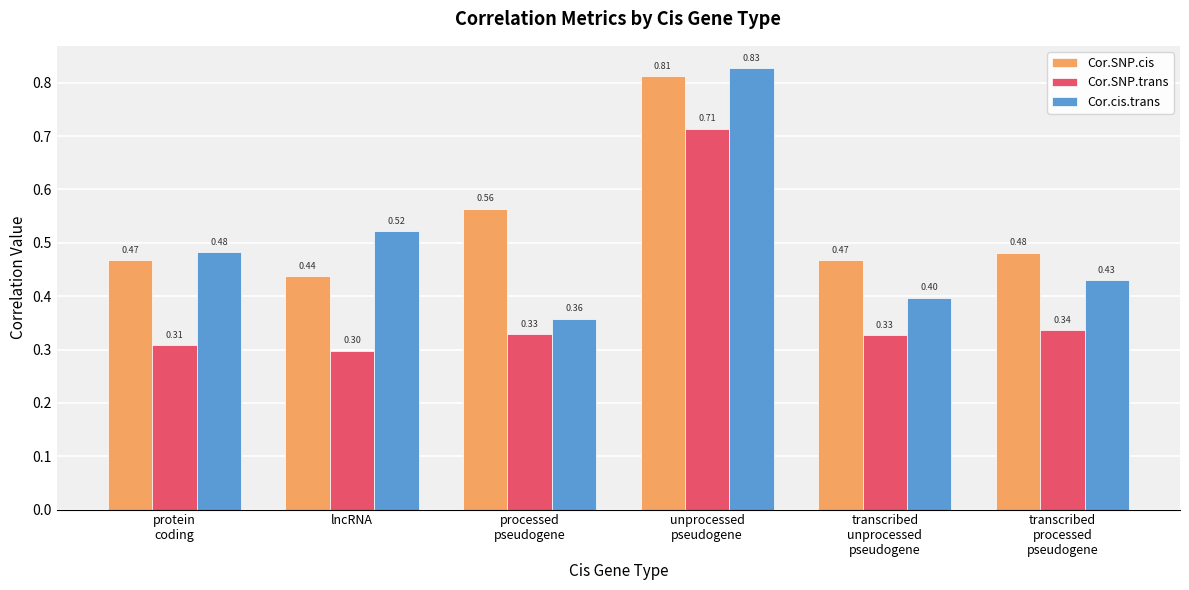

Which series has the largest total across all categories?

Cor.SNP.cis